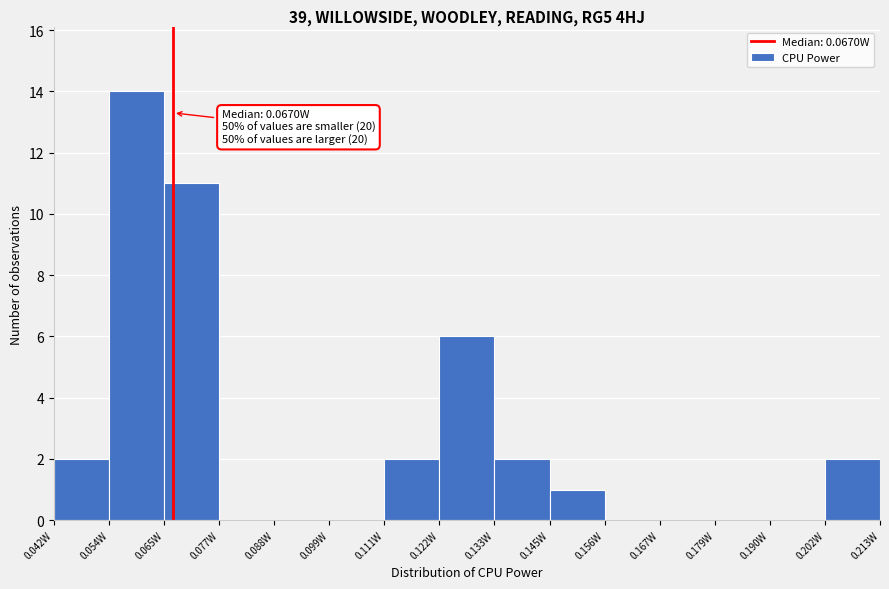

Which range on the x-axis has the tallest bar?

0.054 to 0.066